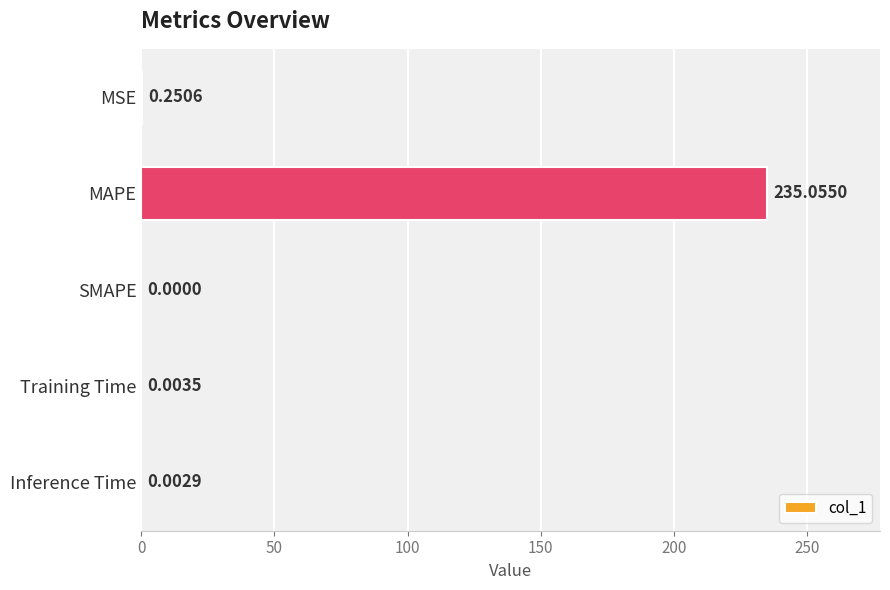

How many distinct data groups are displayed?

1